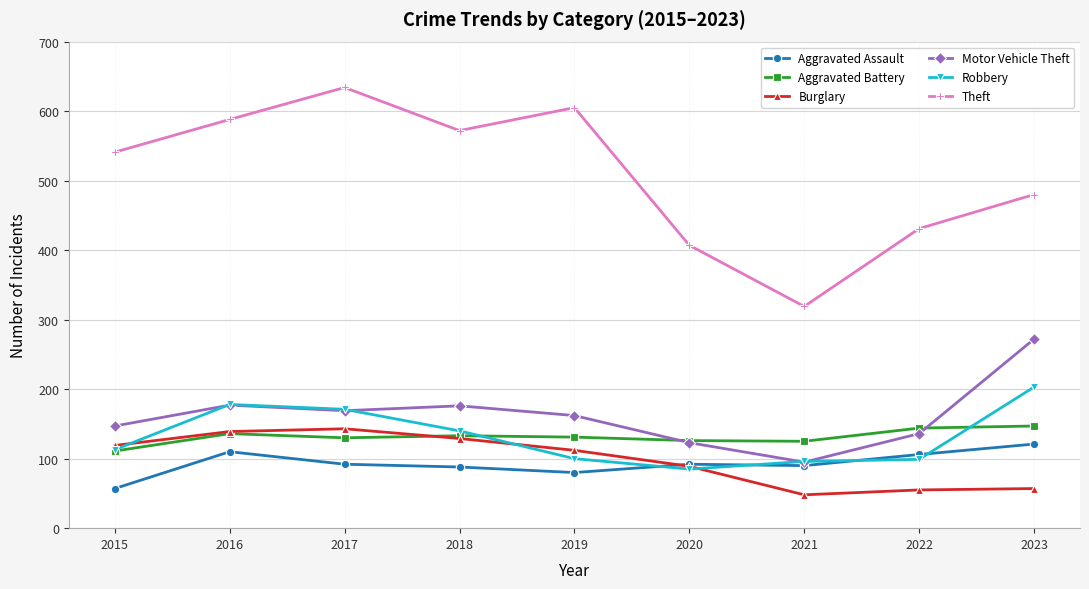

At which category does Theft reach its first local valley?

2018